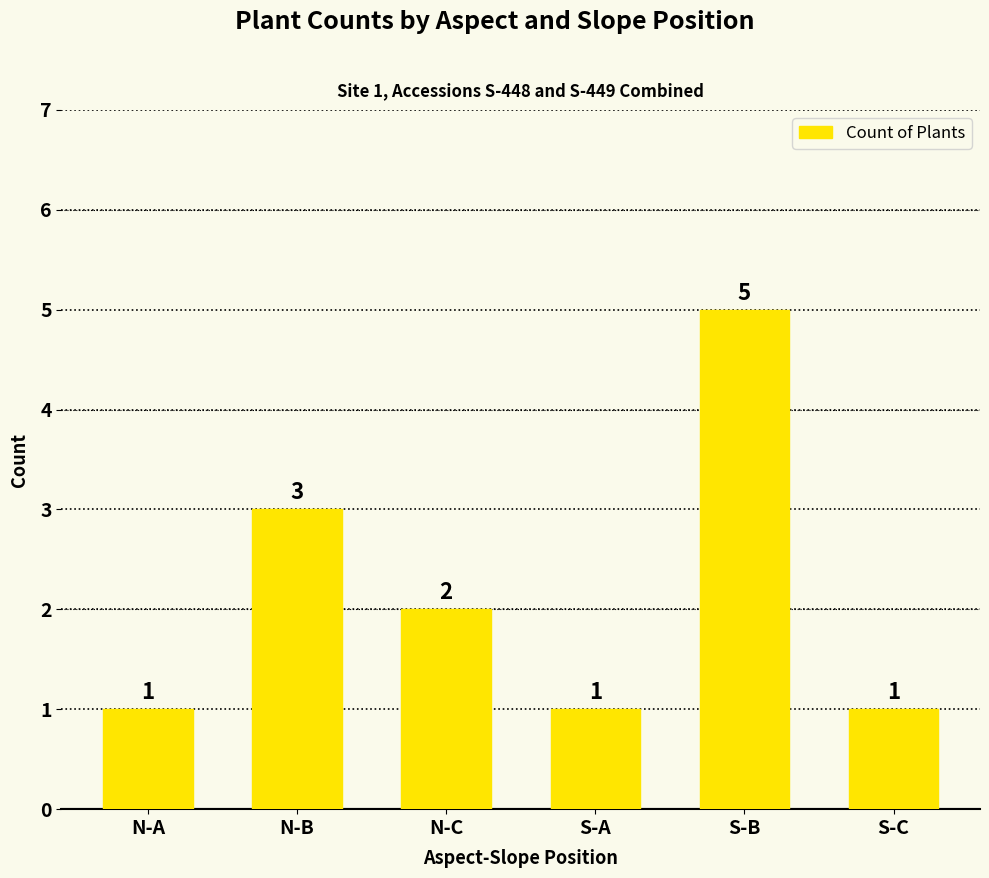

What is the maximum value shown in the chart?

5